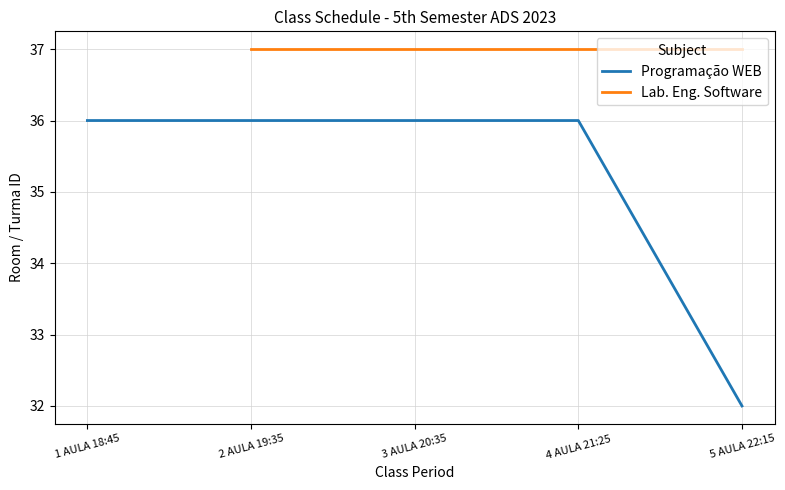

What is the value of the Programação WEB point at the 1st from the left?

36.0